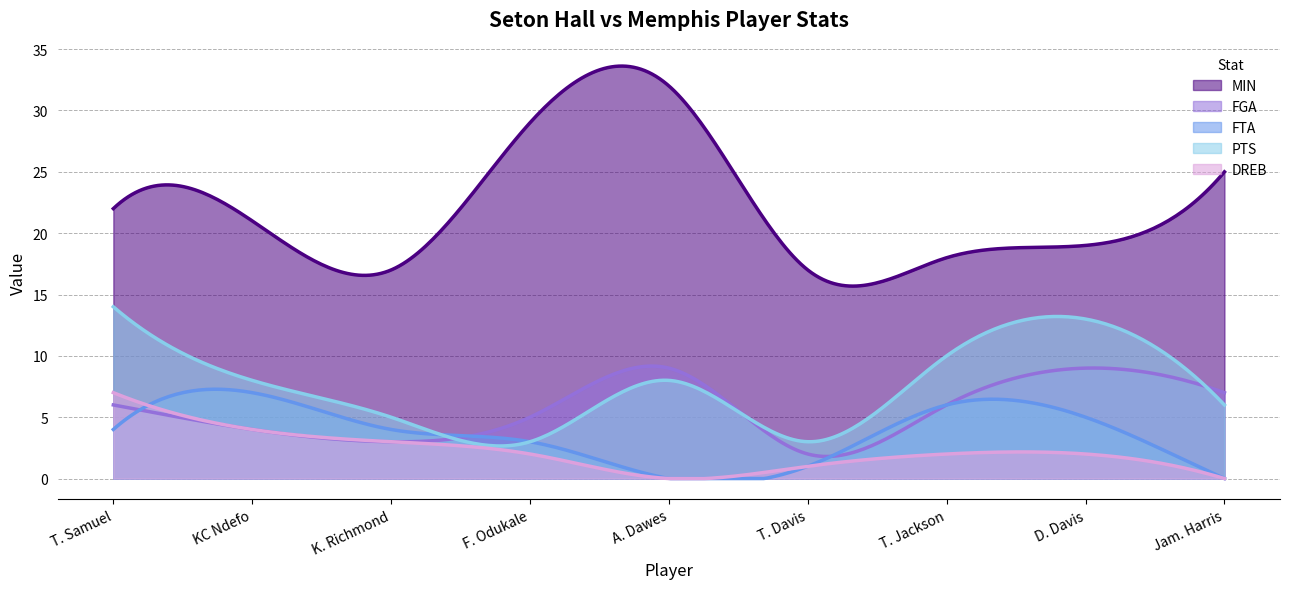

What is the total value across all series at A. Dawes?

49